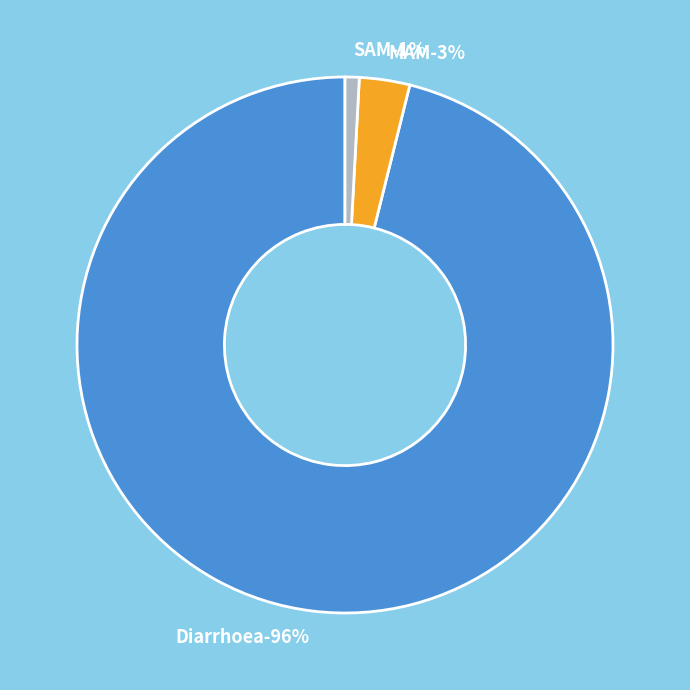

Rank the categories by value from lowest to highest.

SAM, MAM, Diarrhoea